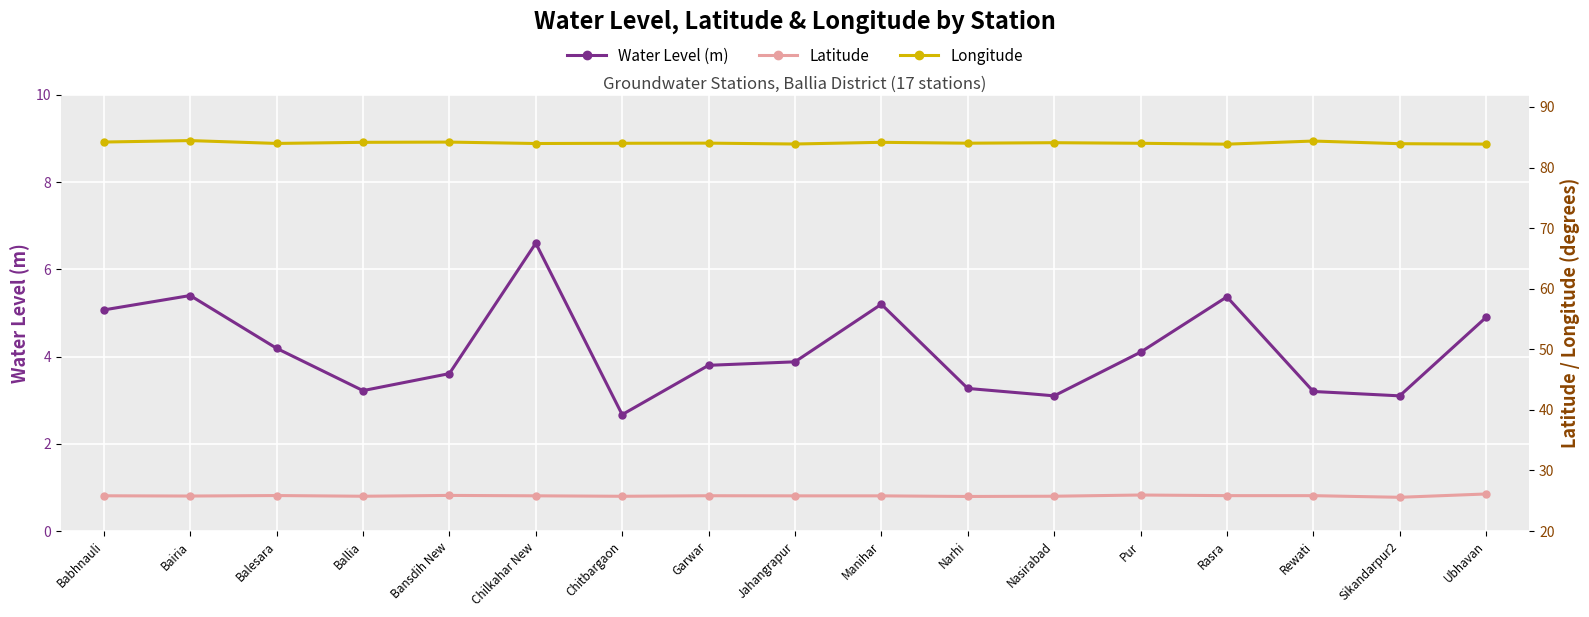

Reading left to right, extract all data points from this chart.

Water Level (m): 5.1	5.4	4.2	3.2	3.6	6.6	2.7	3.8	3.9	5.2	3.3	3.1	4.1	5.4	3.2	3.1	4.9
Latitude: 25.8	25.8	25.9	25.8	25.9	25.8	25.7	25.8	25.8	25.8	25.7	25.8	26.0	25.9	25.8	25.6	26.1
Longitude: 84.2	84.5	84.0	84.2	84.2	84.0	84.0	84.0	83.9	84.2	84.0	84.1	84.0	83.9	84.4	83.9	83.9